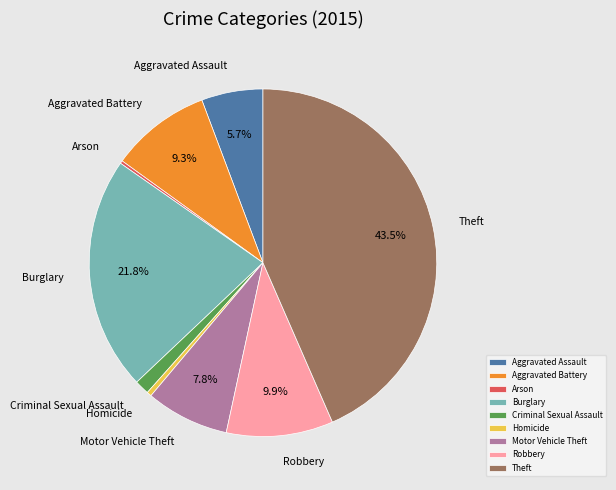

Which slice is the largest?

Theft